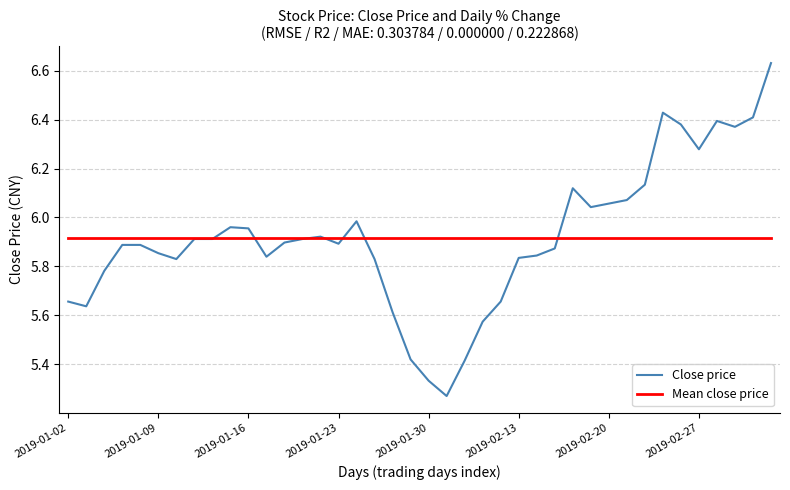

Rank the series by their maximum value, from highest to lowest.

Close price, Mean close price